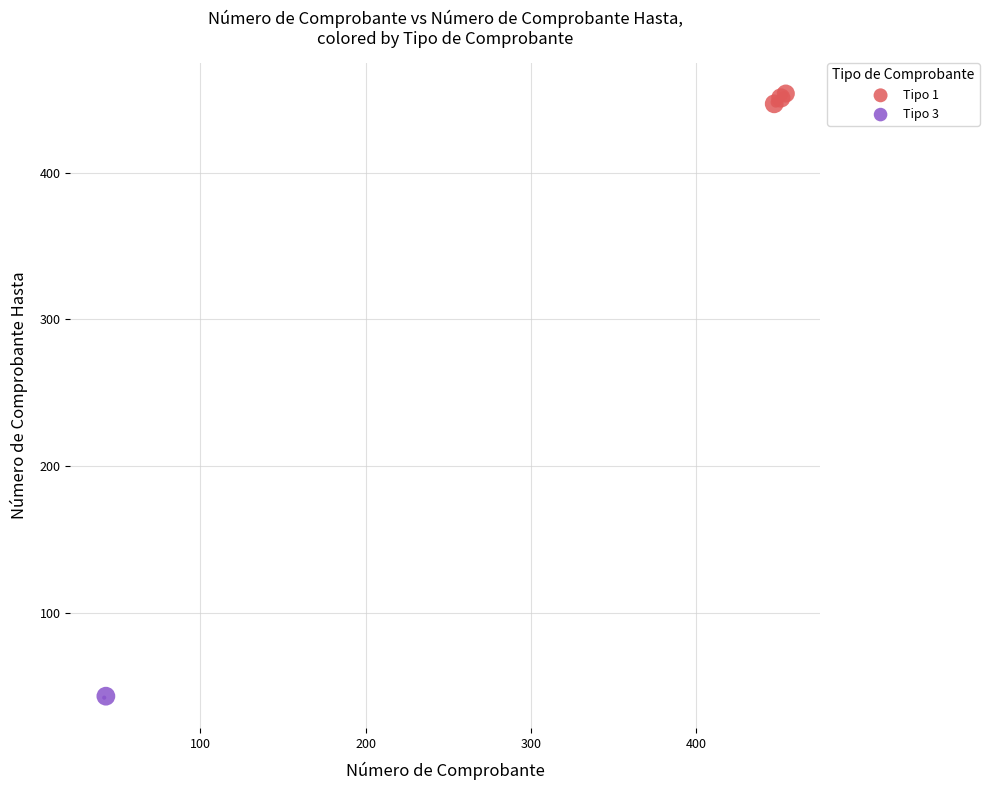

What are all the series names shown in the legend?

Tipo 1, Tipo 3